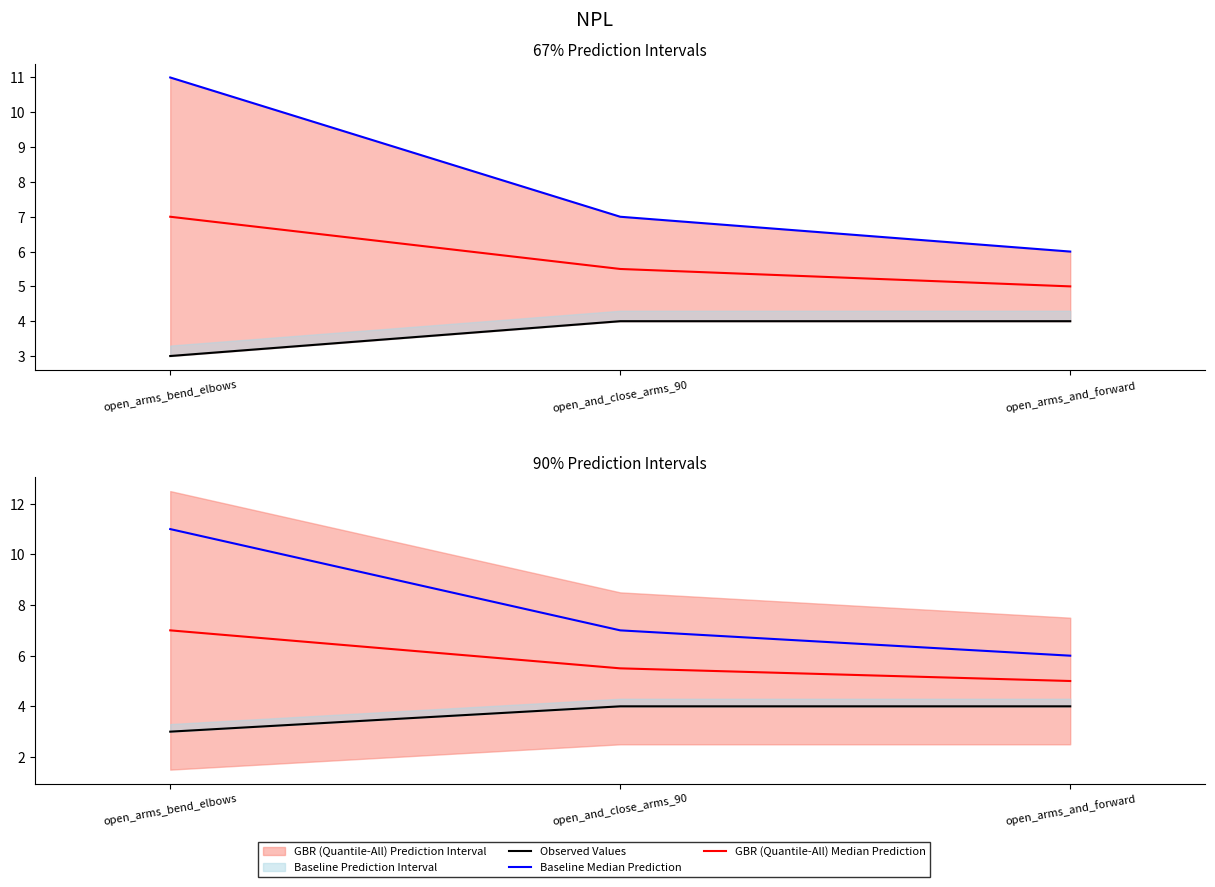

List the labels in order of GBR (Quantile-All) Median Prediction value, largest first.

open_arms_bend_elbows, open_and_close_arms_90, open_arms_and_forward